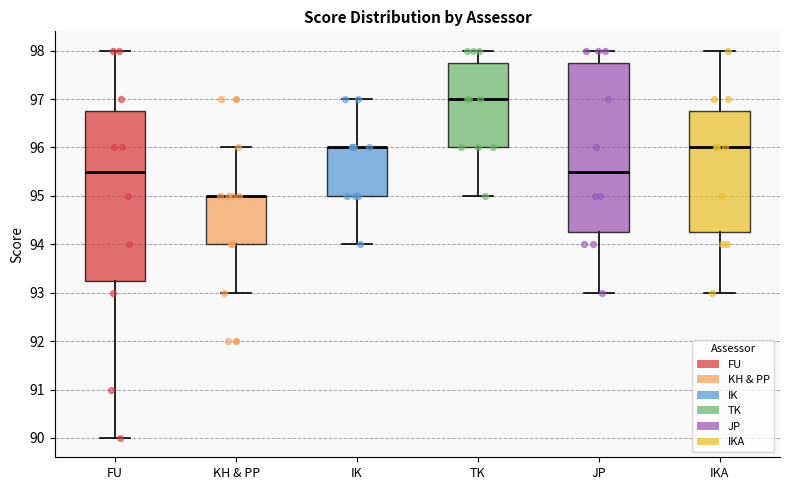

Reading left to right, transcribe this box plot: for each box, give where its median line is, the range the box spans, and where its two whiskers end, as read against the y-axis. The values are not printed on the chart, so give them approximately, as read against the axis.

FU: median 95.5, box 93.3 to 96.8, whiskers 90.0 to 98.0
KH & PP: median 95.0 (drawn on the box's upper edge), box 94.0 to 95.0, whiskers 93.0 to 96.0
IK: median 96.0 (drawn on the box's upper edge), box 95.0 to 96.0, whiskers 94.0 to 97.0
TK: median 97.0, box 96.0 to 97.8, whiskers 95.0 to 98.0
JP: median 95.5, box 94.3 to 97.8, whiskers 93.0 to 98.0
IKA: median 96.0, box 94.3 to 96.8, whiskers 93.0 to 98.0